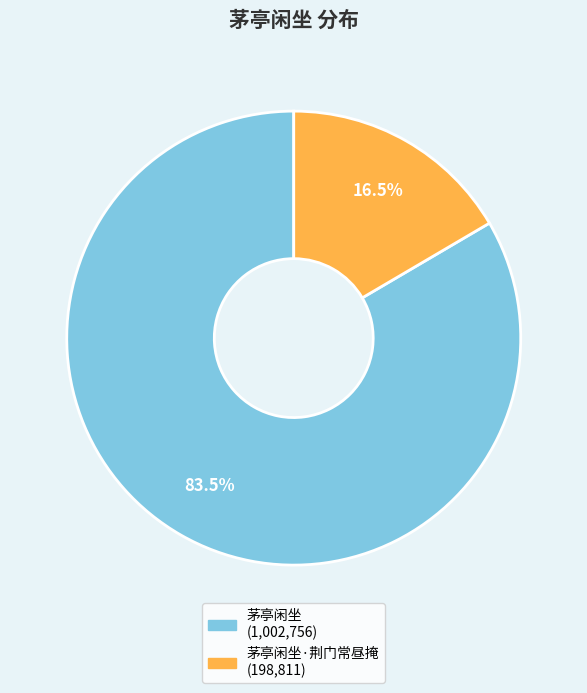

Is there any slice that represents more than half of the pie?

Yes